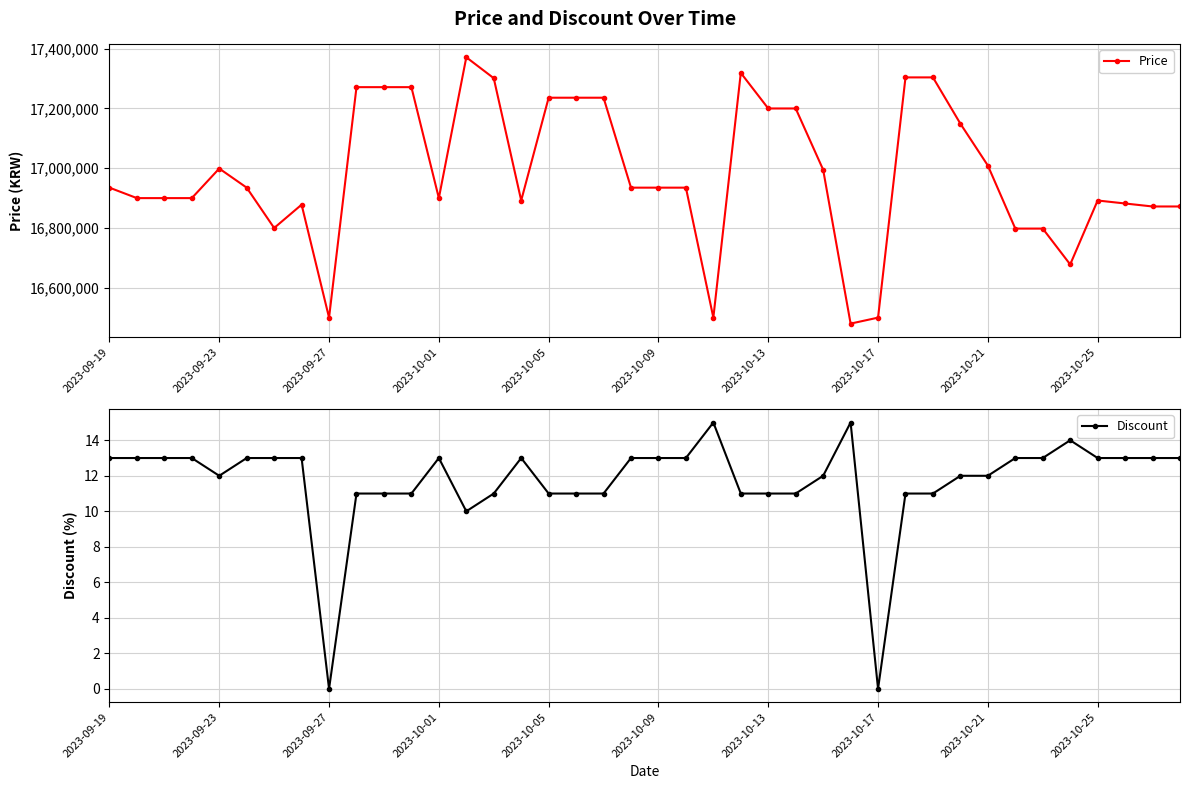

Which series has the widest spread of values?

Price